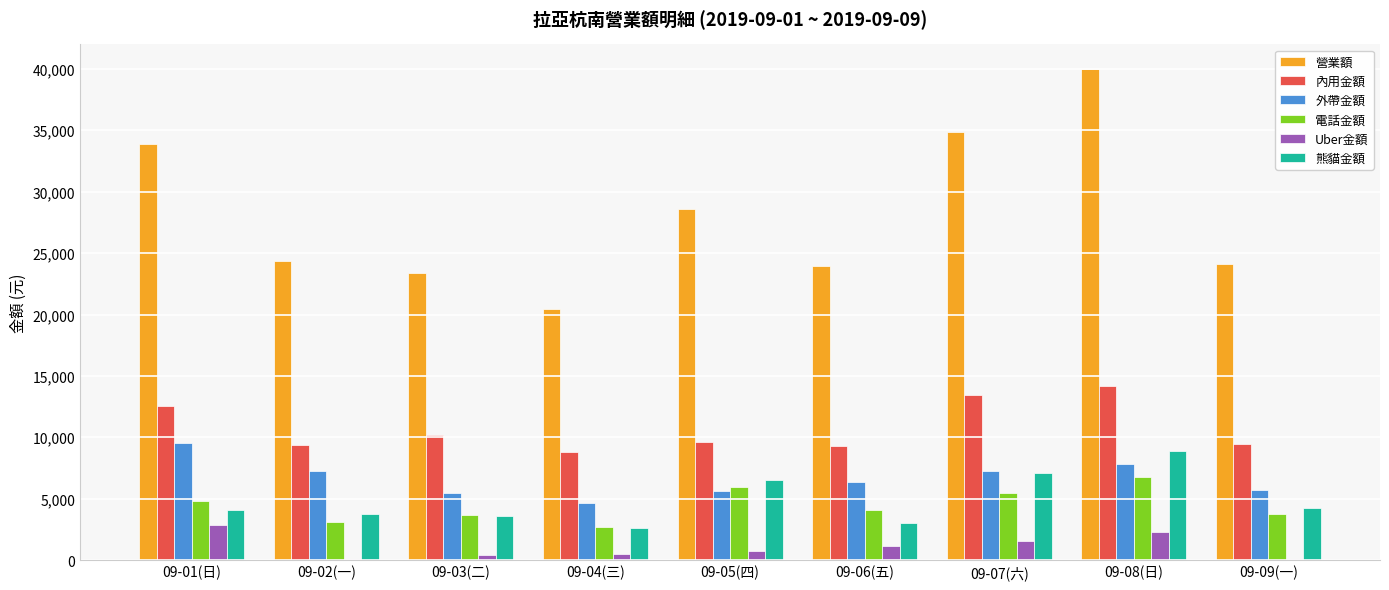

Which series has the largest total across all categories?

營業額